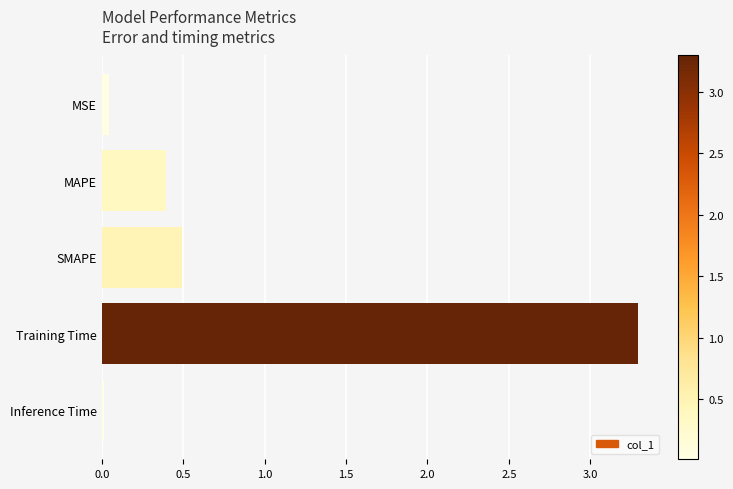

Which label corresponds to the largest value in the chart?

Training Time